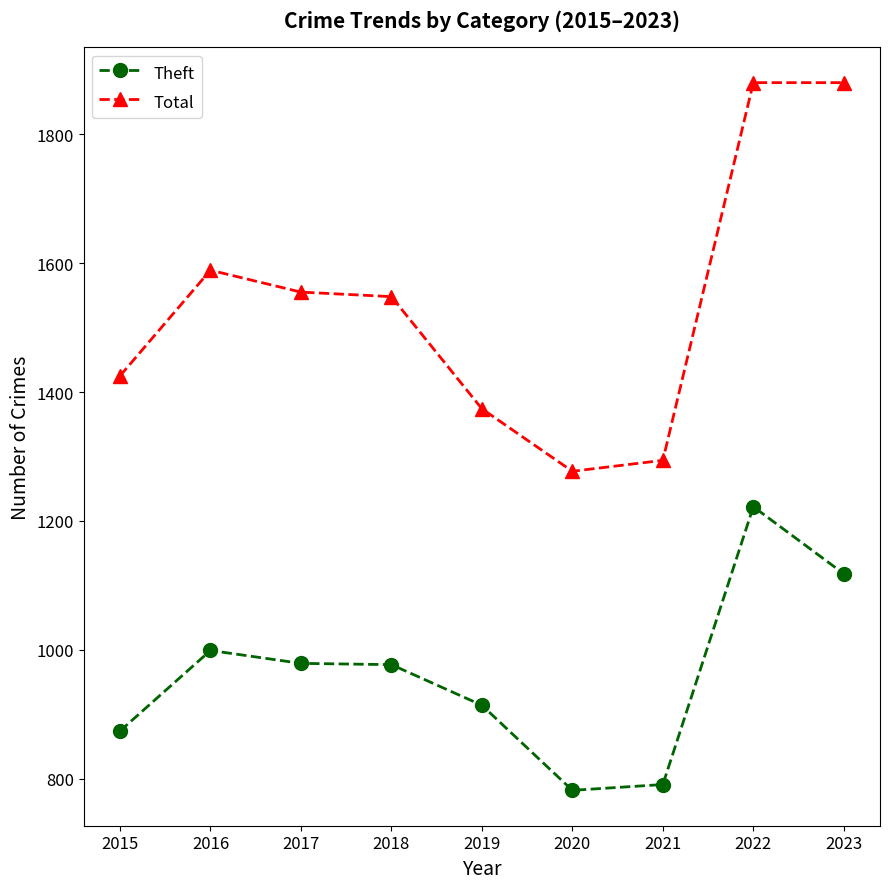

Between 2015 and 2018, which series saw the biggest shift?

Total